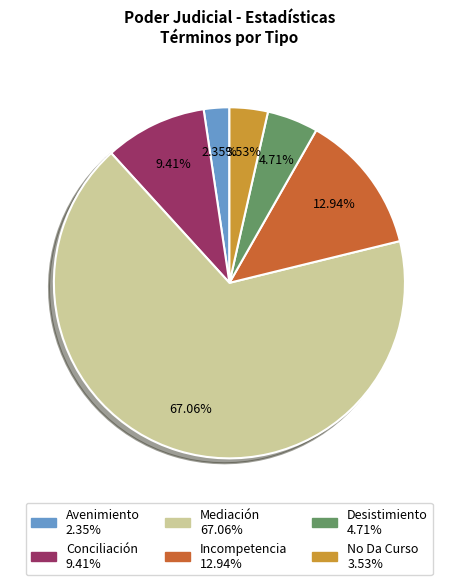

What is the largest slice in the pie chart?

Mediación